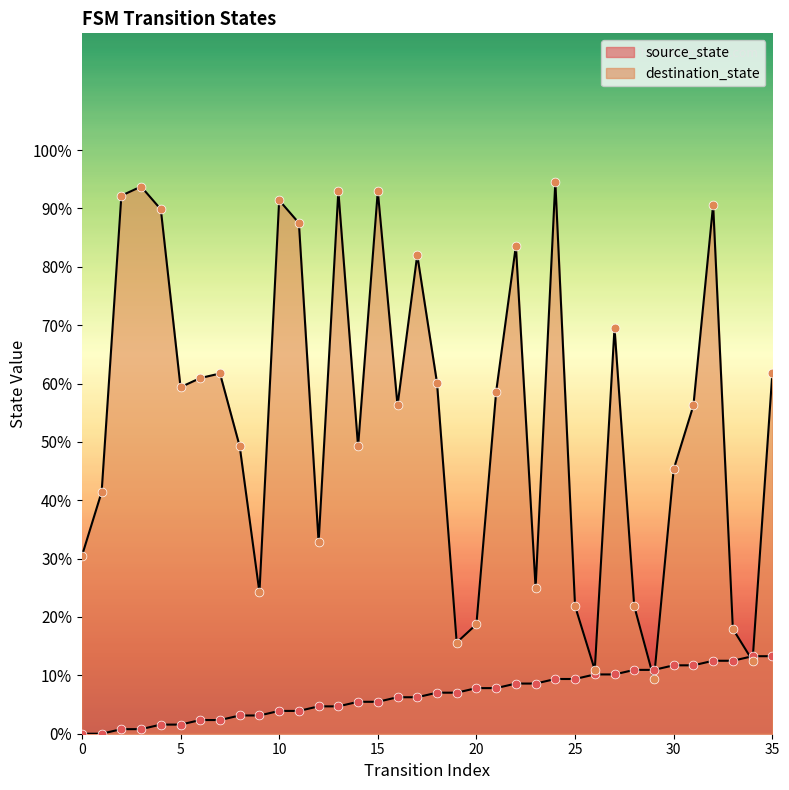

Which series has the largest Y range (max minus min)?

destination_state